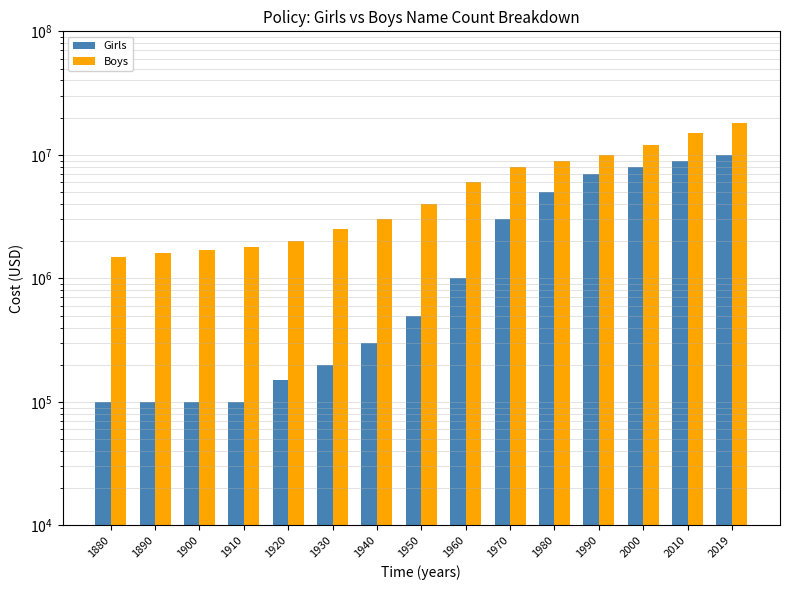

Which has a higher value, 2010 or 2019?

2019